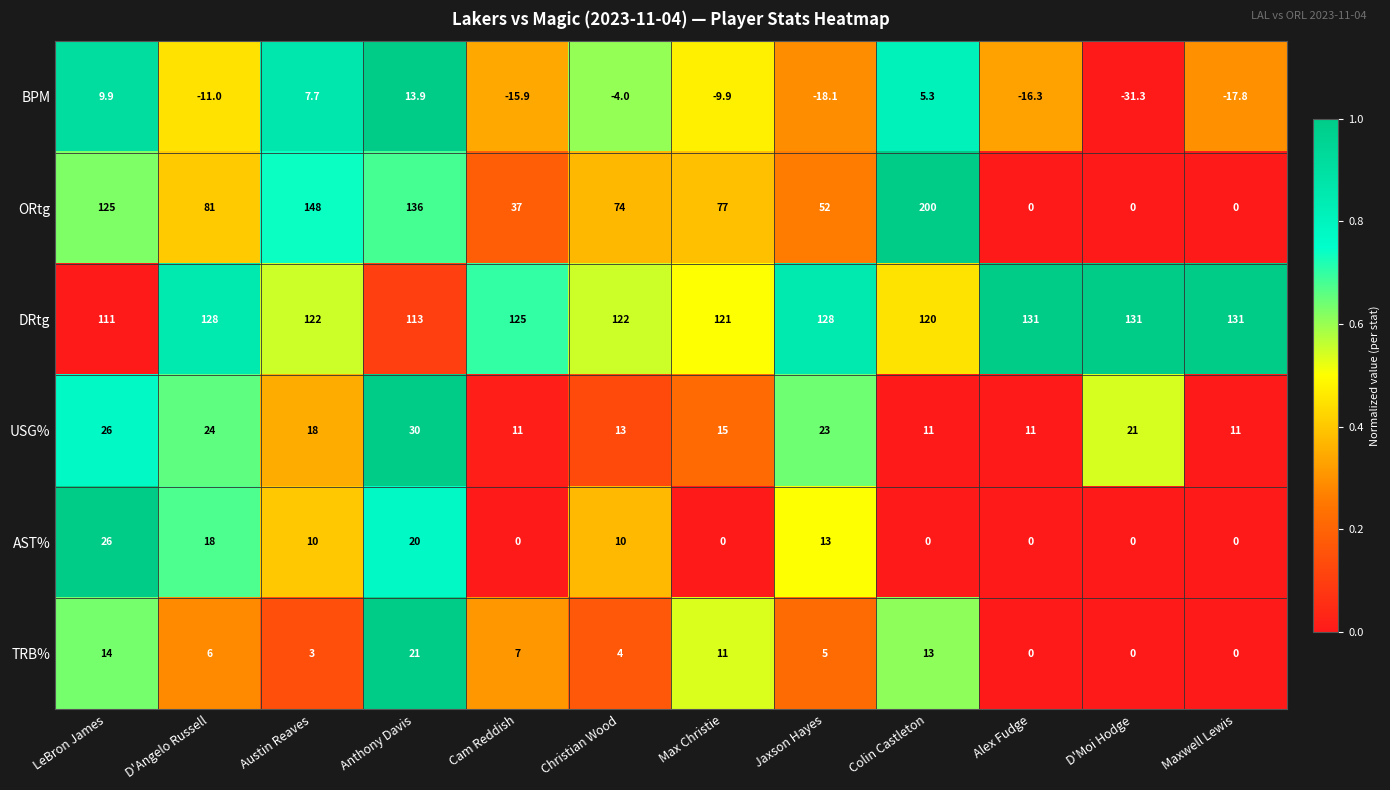

Which label corresponds to the largest value in the chart?

Colin Castleton